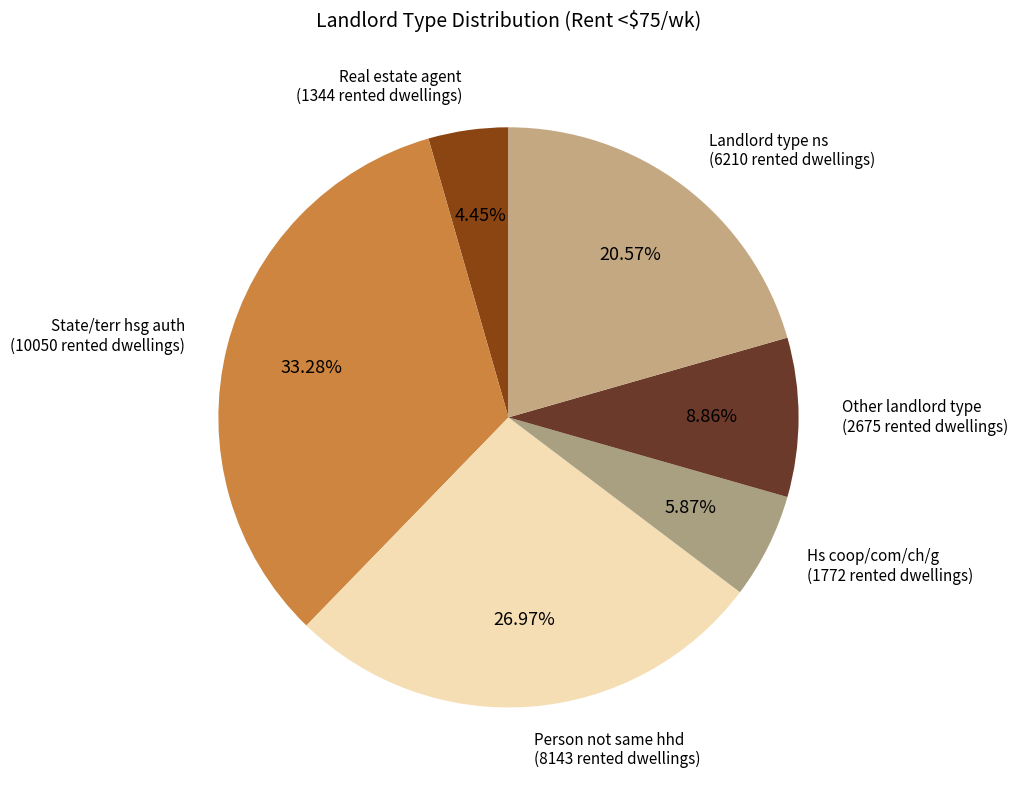

How many segments does this pie chart have?

6